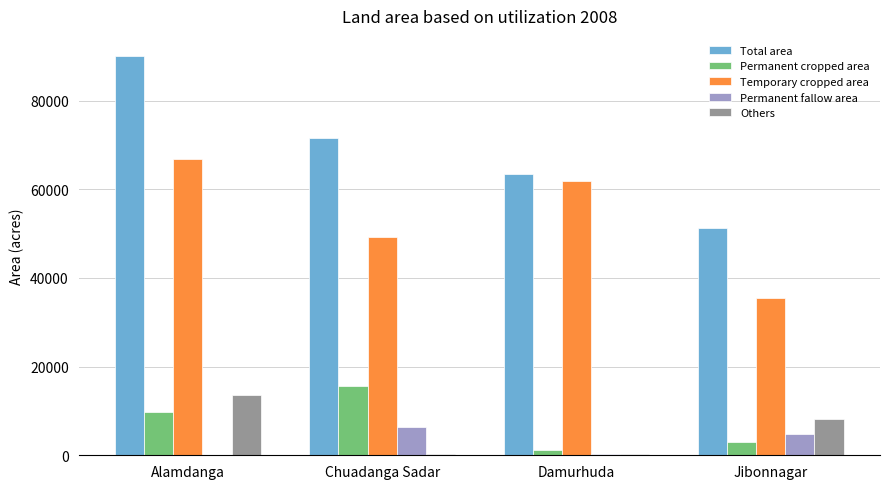

What are all the series names shown in the legend?

Total area, Permanent cropped area, Temporary cropped area, Permanent fallow area, Others